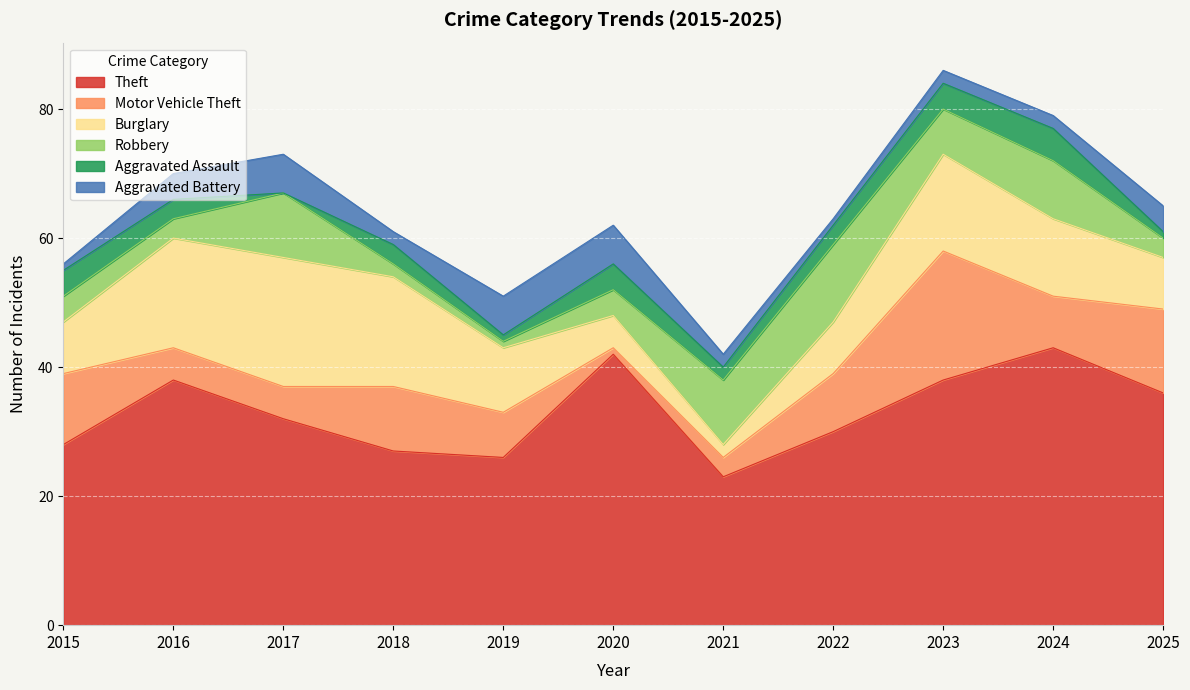

Reading left to right, what are all the values shown in this chart?

Theft: 2015=28	2016=38	2017=32	2018=27	2019=26	2020=42	2021=23	2022=30	2023=38	2024=43	2025=36
Motor Vehicle Theft: 2015=11	2016=5	2017=5	2018=10	2019=7	2020=1	2021=3	2022=9	2023=20	2024=8	2025=13
Burglary: 2015=8	2016=17	2017=20	2018=17	2019=10	2020=5	2021=2	2022=8	2023=15	2024=12	2025=8
Robbery: 2015=4	2016=3	2017=10	2018=2	2019=1	2020=4	2021=10	2022=12	2023=7	2024=9	2025=3
Aggravated Assault: 2015=4	2016=3	2017=0	2018=3	2019=1	2020=4	2021=2	2022=3	2023=4	2024=5	2025=1
Aggravated Battery: 2015=1	2016=4	2017=6	2018=2	2019=6	2020=6	2021=2	2022=1	2023=2	2024=2	2025=4